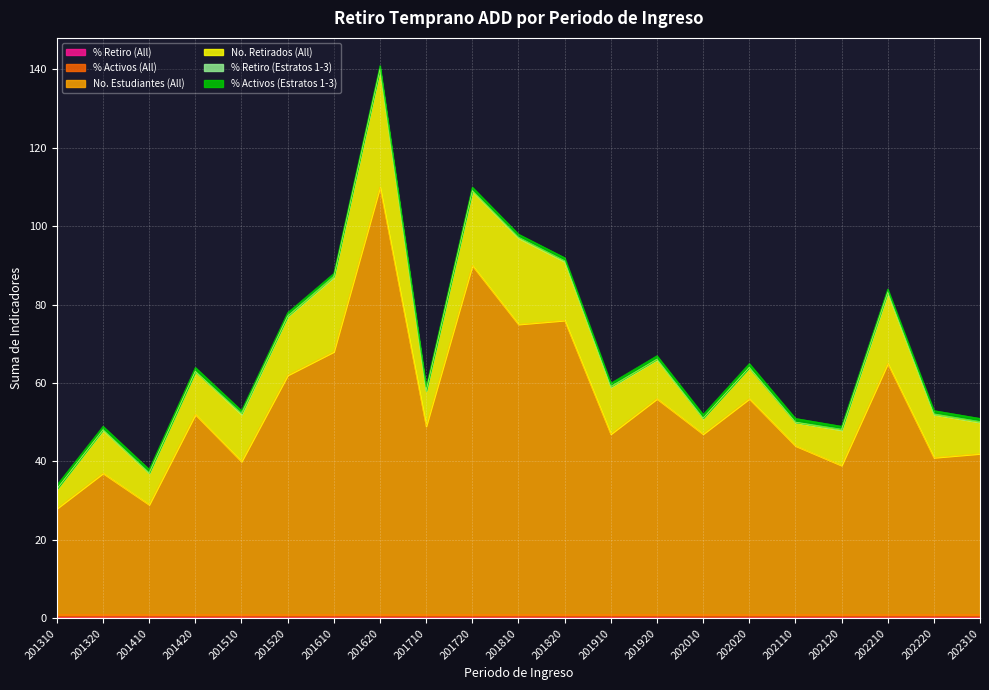

At how many categories does at least one series exceed 37?

18